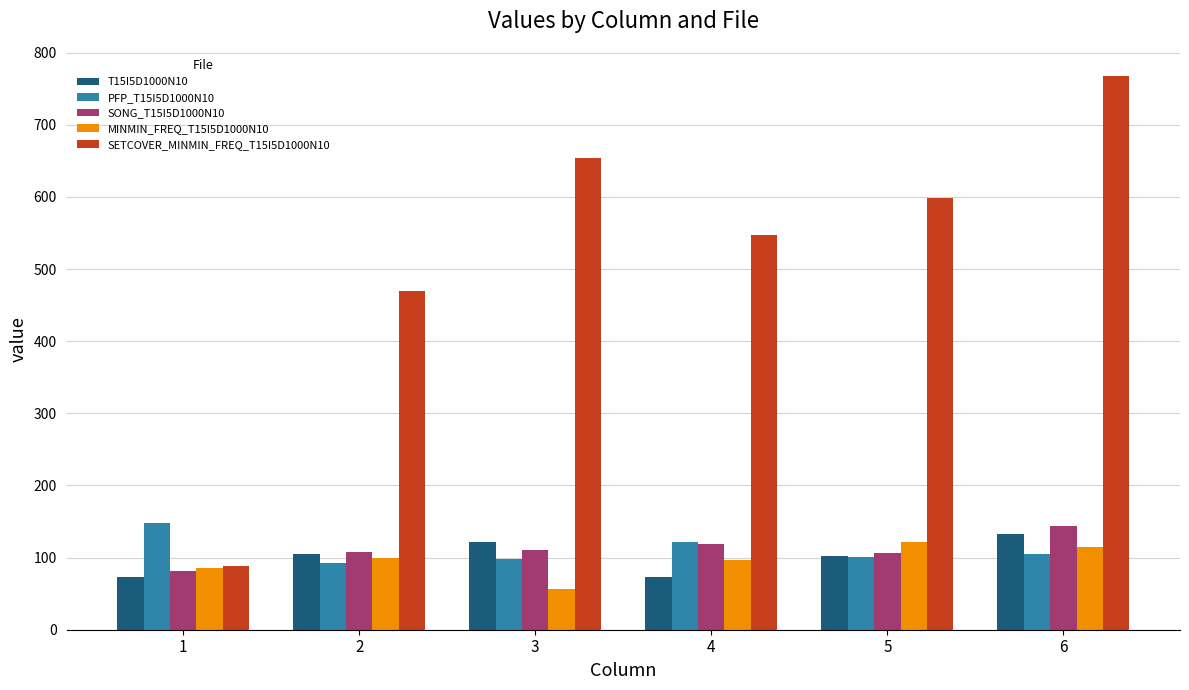

Between 5 and 6, which series saw the biggest shift?

SETCOVER_MINMIN_FREQ_T15I5D1000N10